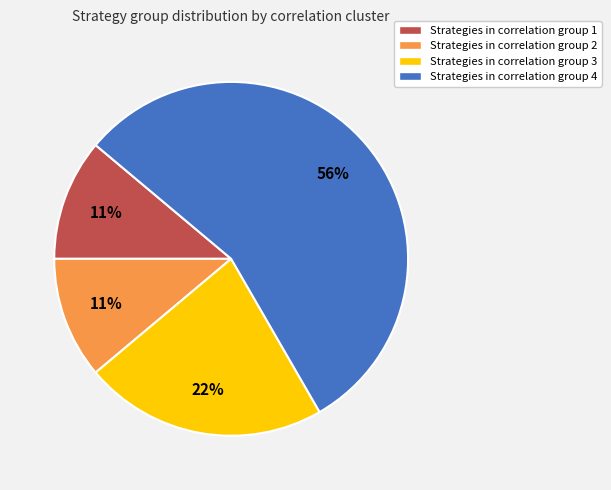

Which slice is the largest?

Strategies in correlation group 4